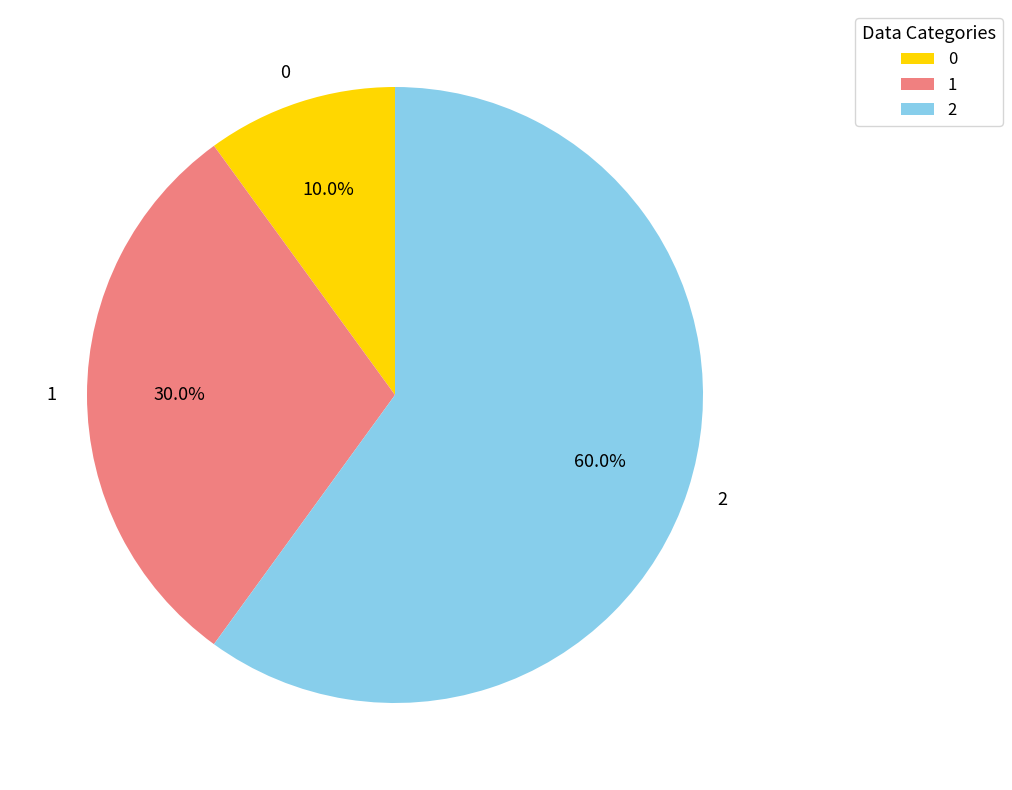

Does 0 represent more than half of the total?

No